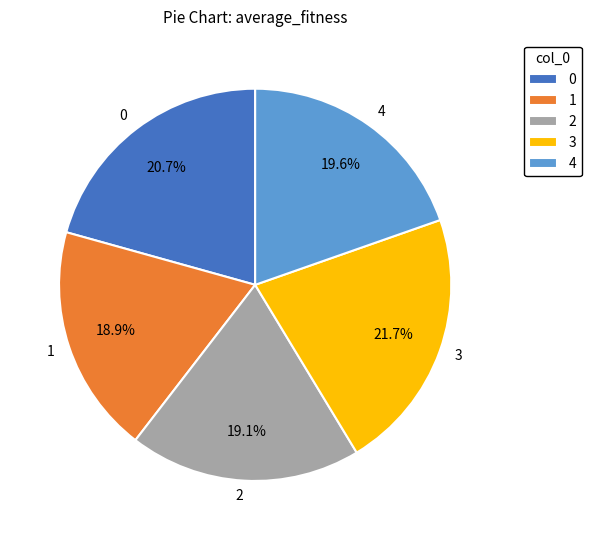

Which category has the biggest portion of the pie?

3